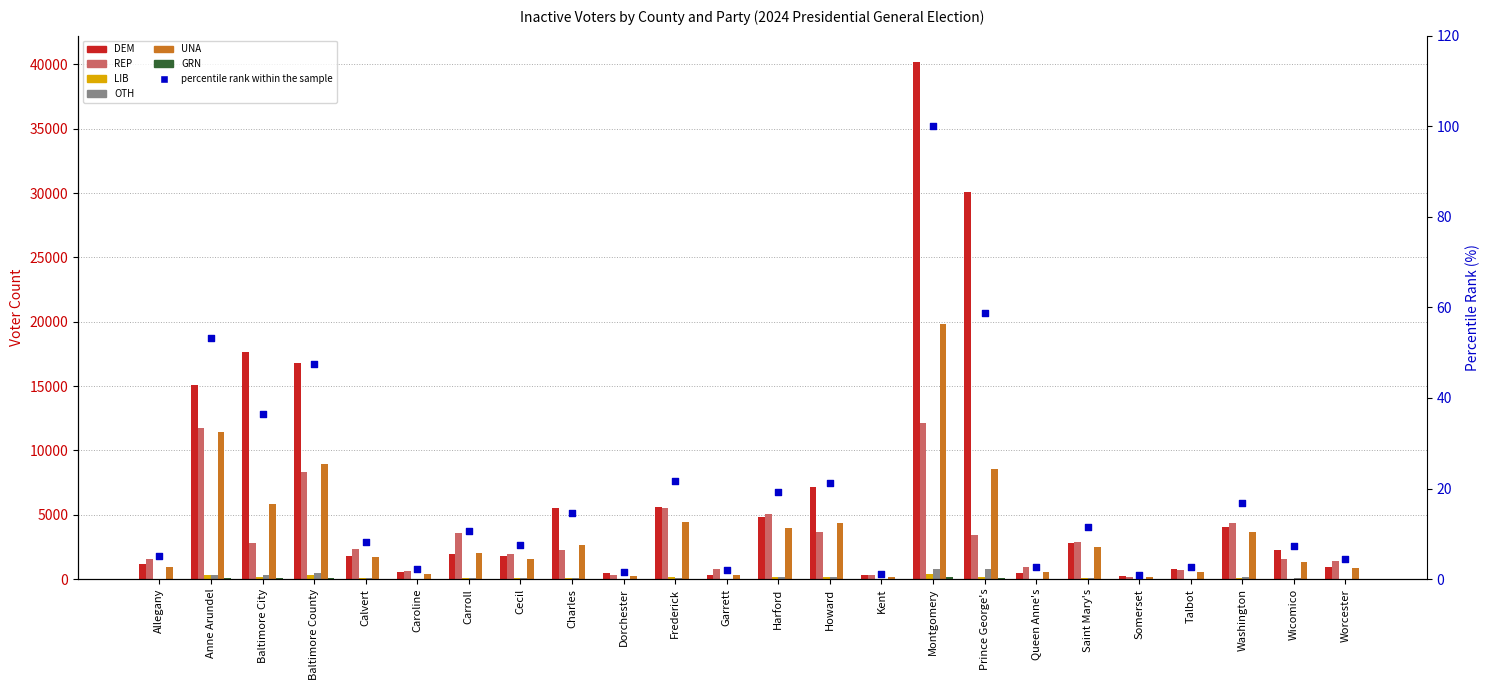

Which series contains the highest Y value?

DEM